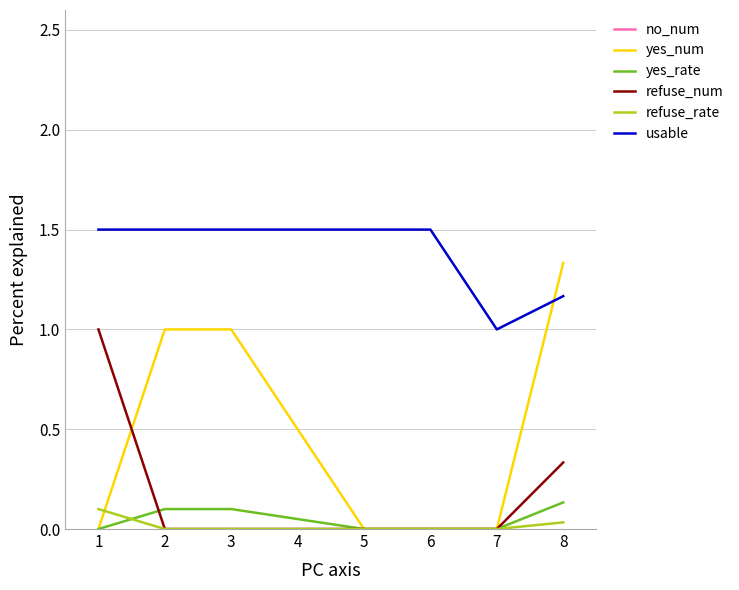

Between 1 and 6, which series saw the biggest shift?

no_num